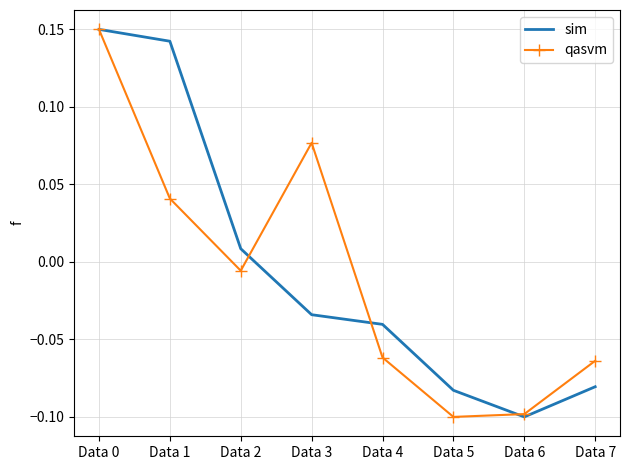

Is it true that qasvm equals -0.2 at Data 5?

False